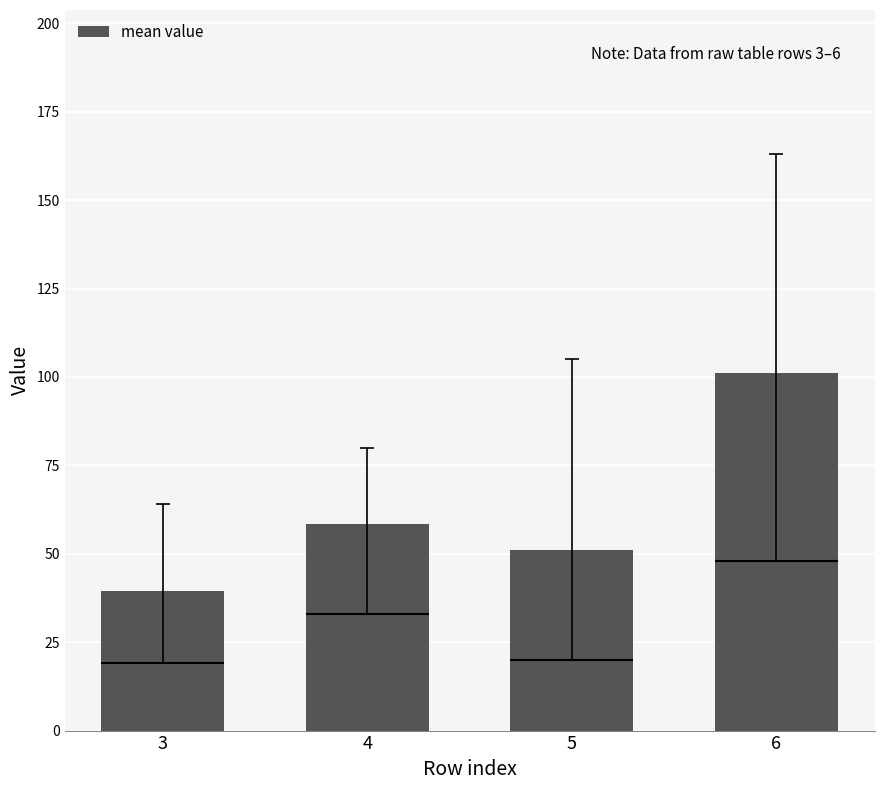

What is the change in value from 5 to 6?

+50.0